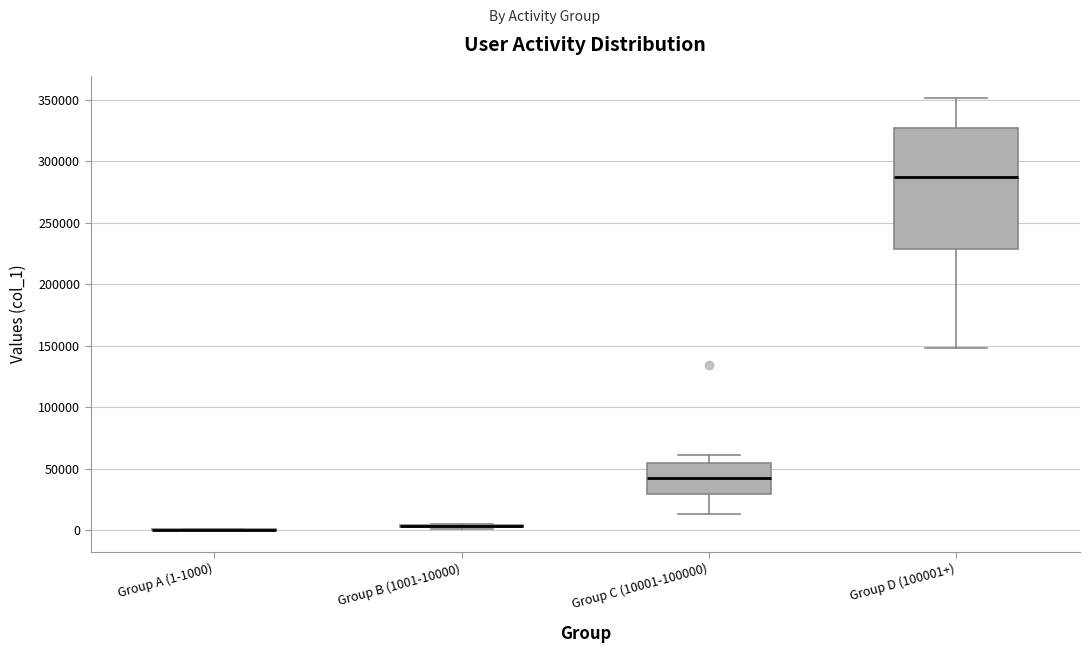

Reading left to right, transcribe this box plot: for each box, give where its median line is, the range the box spans, and where its two whiskers end, as read against the y-axis. The values are not printed on the chart, so give them approximately, as read against the axis.

Group A (1-1000): box collapsed to a line at 0, whiskers 0 to 0
Group B (1001-10000): box collapsed to a line at 5000, whiskers 0 to 5000
Group C (10001-100000): median 45000, box 30000 to 55000, whiskers 15000 to 60000
Group D (100001+): median 285000, box 230000 to 325000, whiskers 150000 to 350000